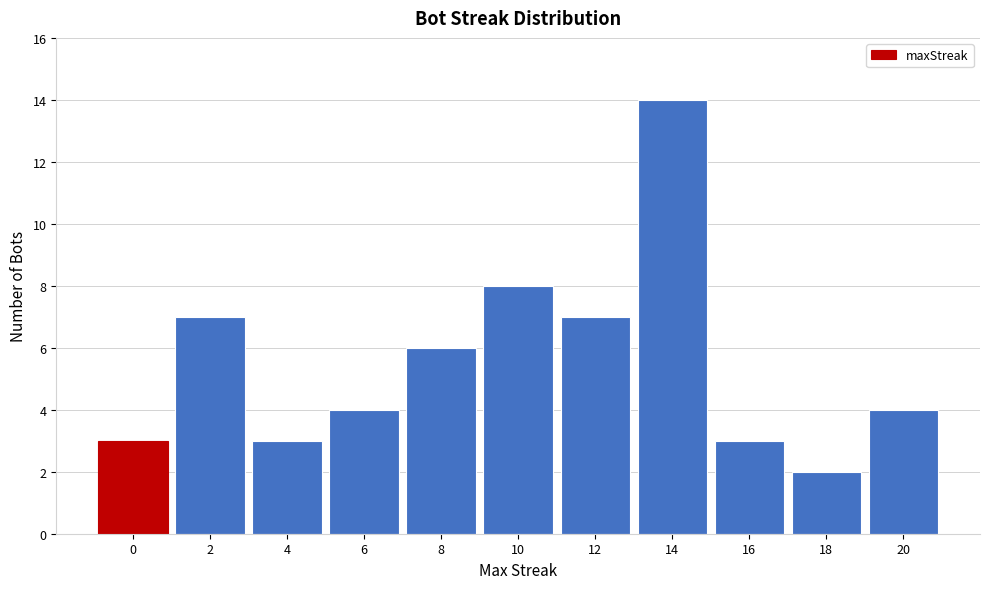

Reading right to left, what are all the values shown in this chart?

20=4	18=2	16=3	14=14	12=7	10=8	8=6	6=4	4=3	2=7	0=3